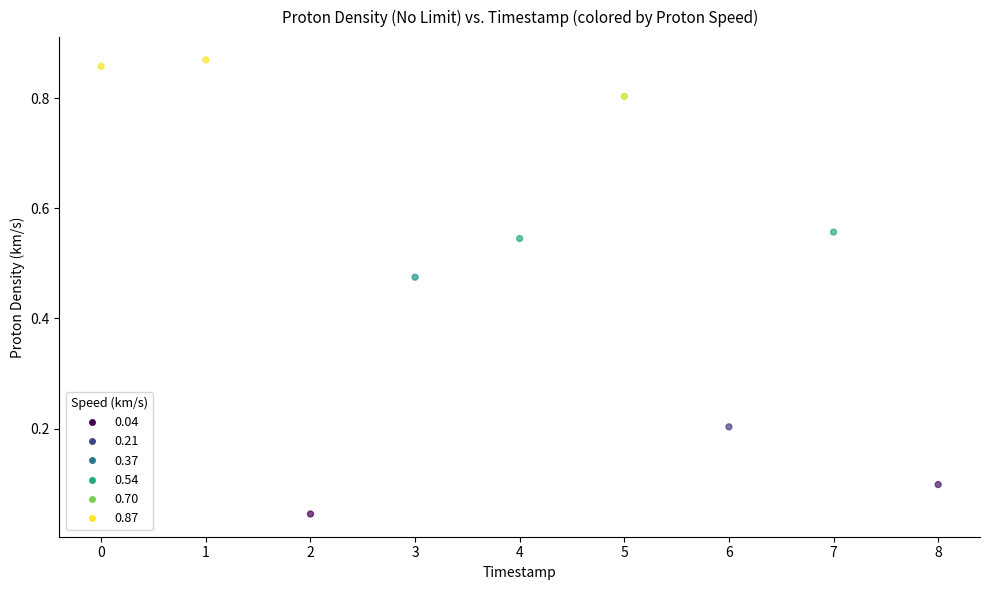

What is the range of Y values (max minus min)?

0.8